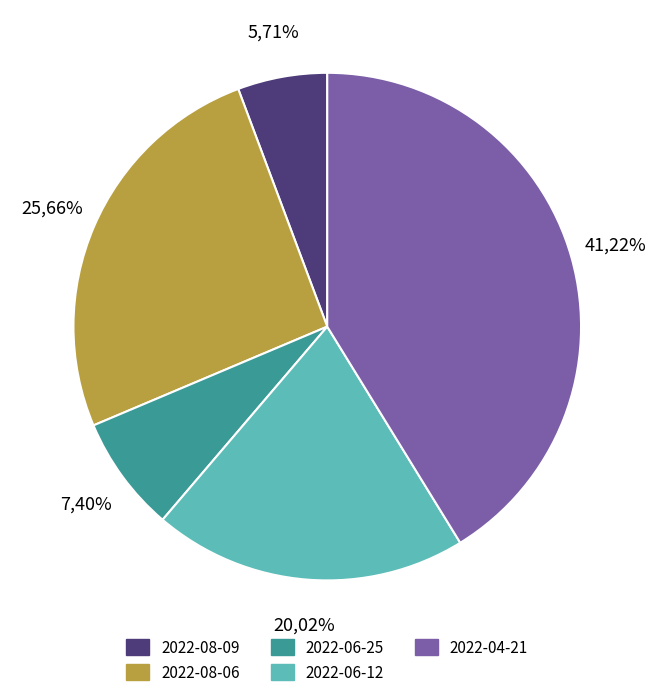

Does 2022-06-12 represent more than half of the total?

No